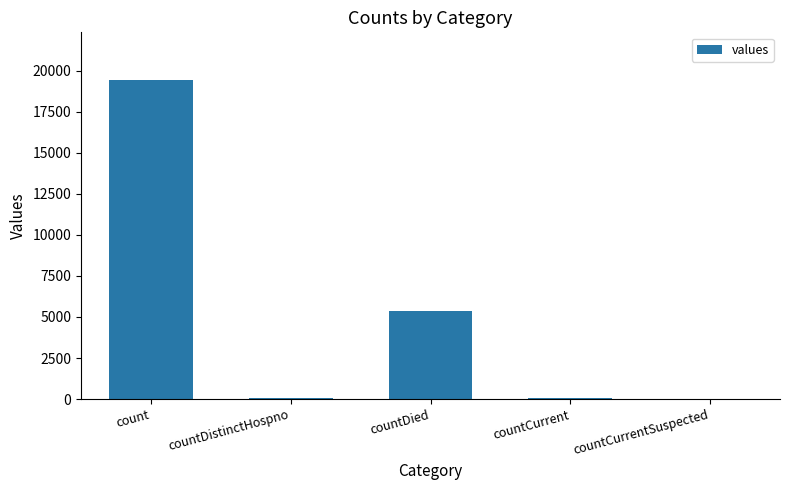

Which has a higher value, count or countDied?

count